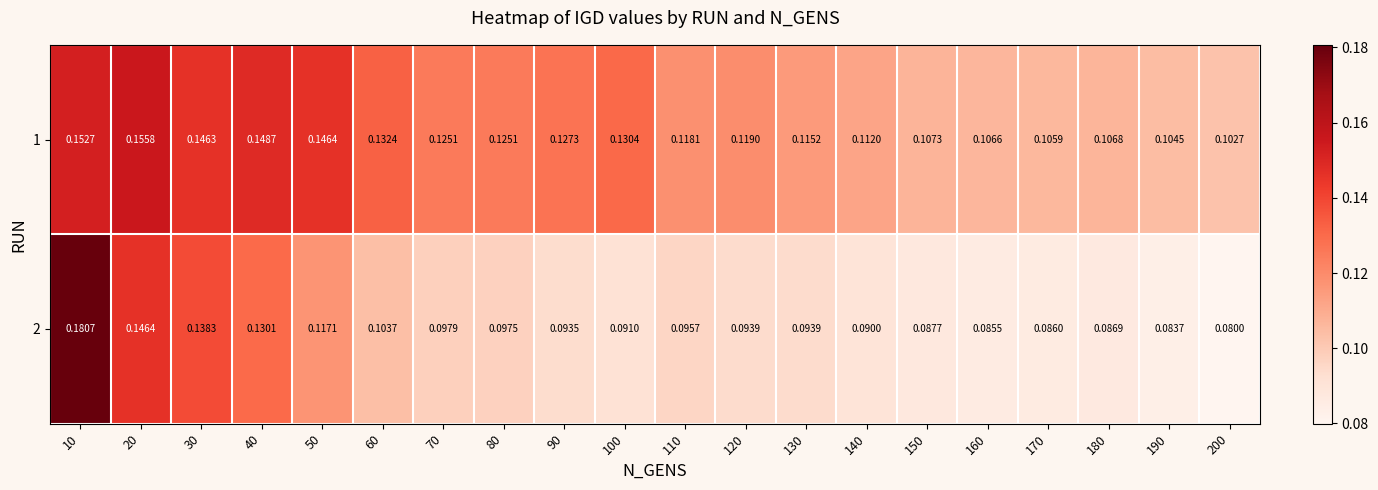

Is the value of 1 at 170 greater than the value of 2 at 60?

Yes